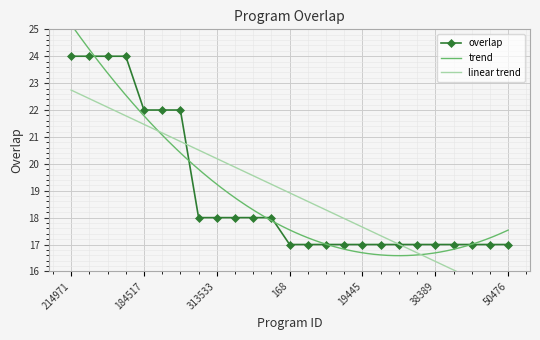

Reading right to left, transcribe all the data shown in this chart.

17	17	17	17	17	17	17	17	17	17	17	17	17	18	18	18	18	18	22	22	22	24	24	24	24